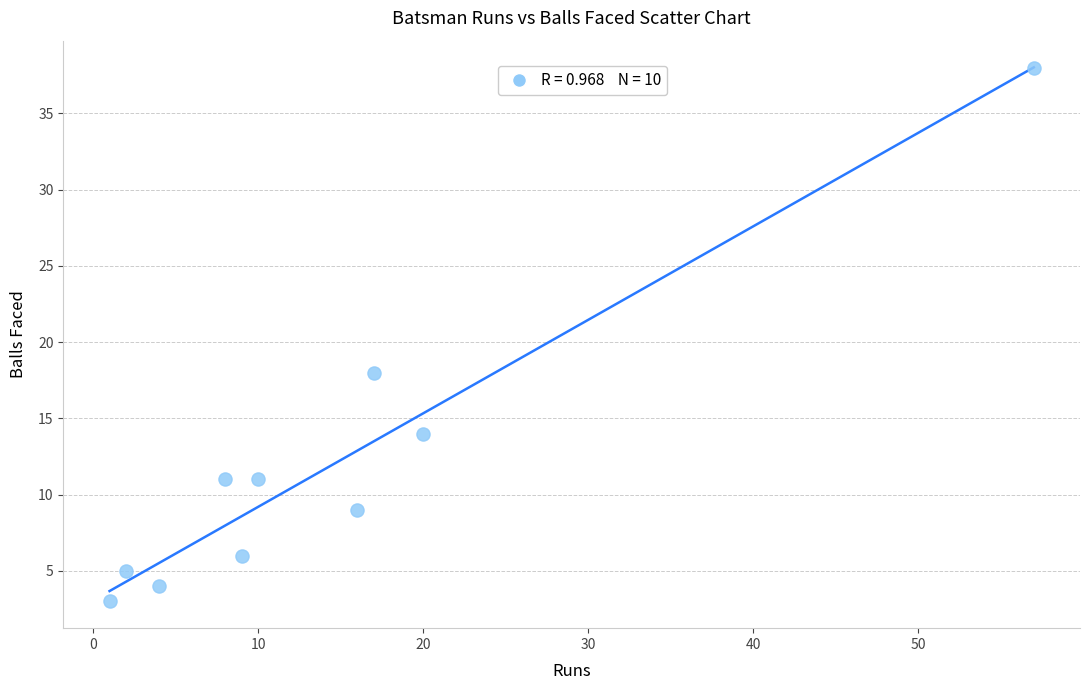

What is the average X value?

14